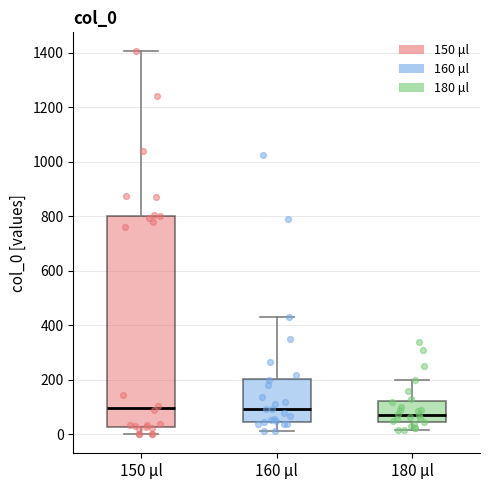

Reading left to right, transcribe this box plot: for each box, give where its median line is, the range the box spans, and where its two whiskers end, as read against the y-axis. The values are not printed on the chart, so give them approximately, as read against the axis.

150 μl: median 100, box 20 to 800, whiskers 0 to 1400
160 μl: median 100, box 40 to 200, whiskers 20 to 440
180 μl: median 80, box 40 to 120, whiskers 20 to 200